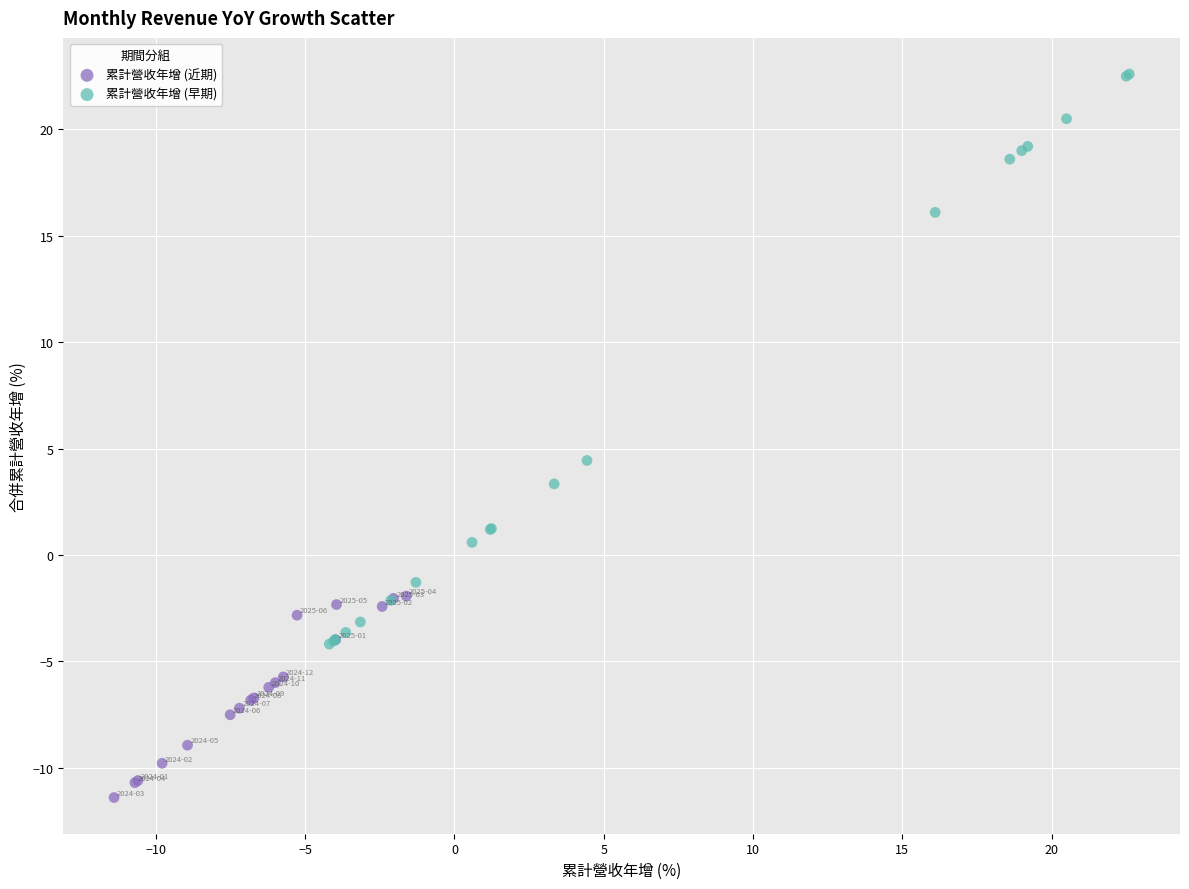

Which series has the widest spread of Y values?

累計營收年增 (早期)